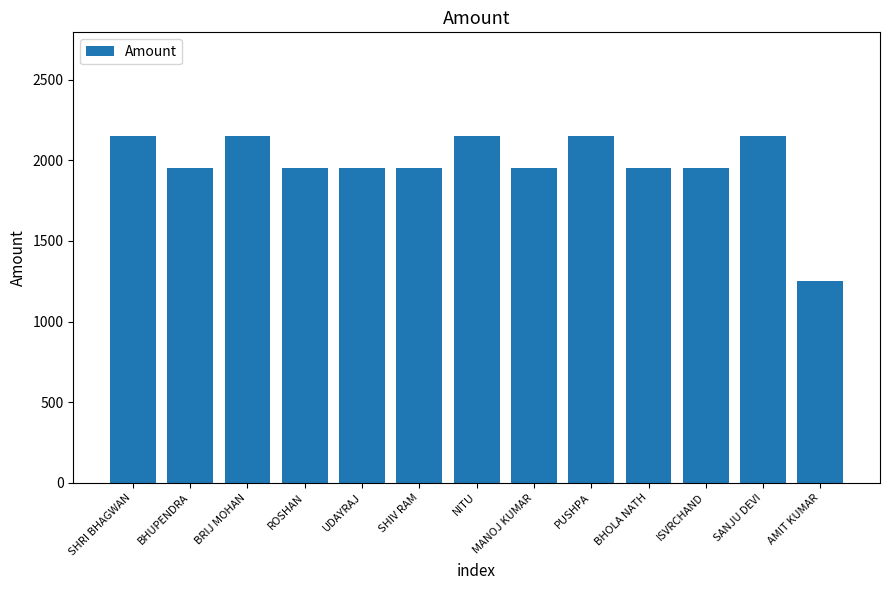

What is the greatest value displayed?

2150